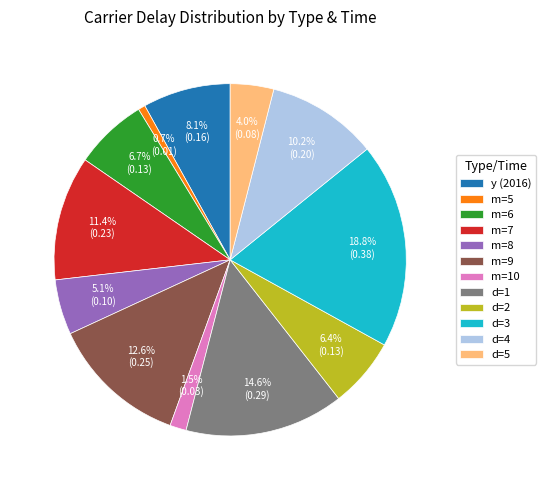

Which has a higher value, d=5 or m=9?

m=9